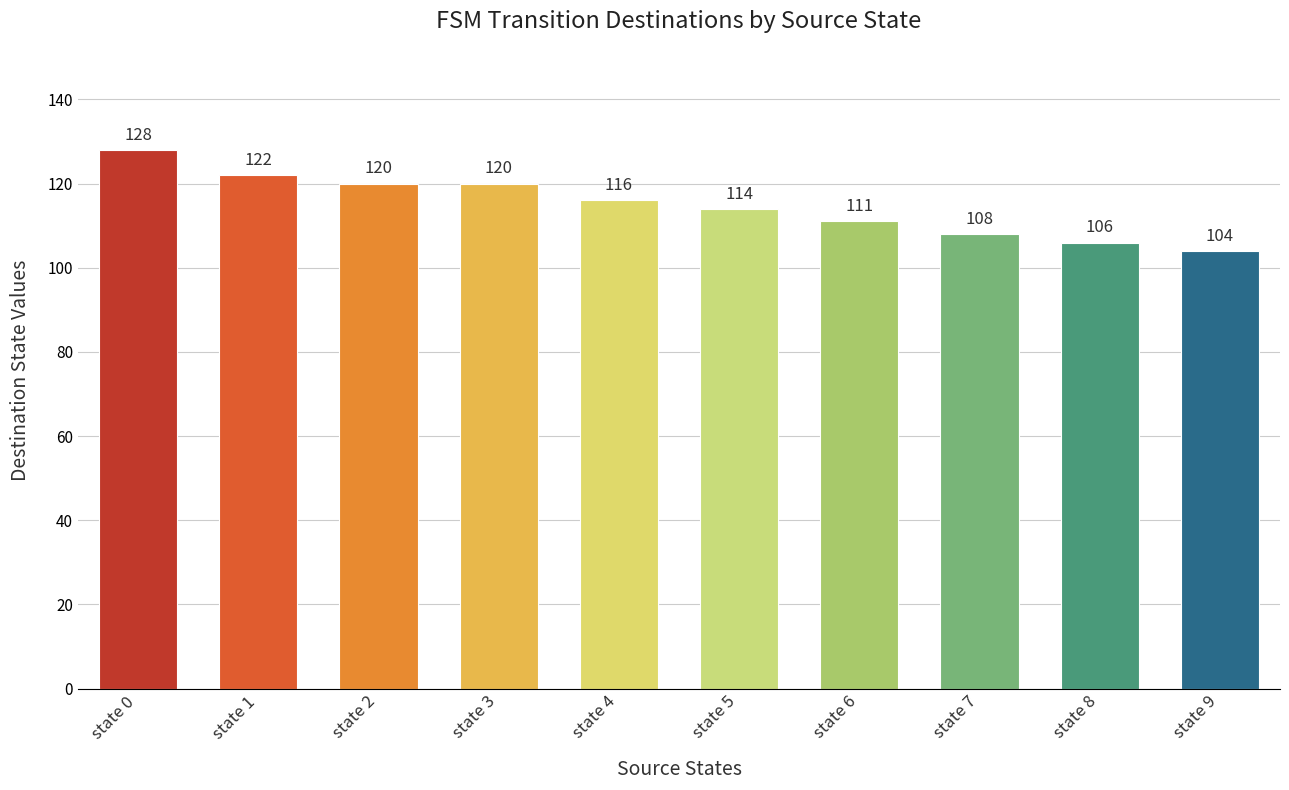

Reading left to right, what are all the values shown in this chart?

128	122	120	120	116	114	111	108	106	104